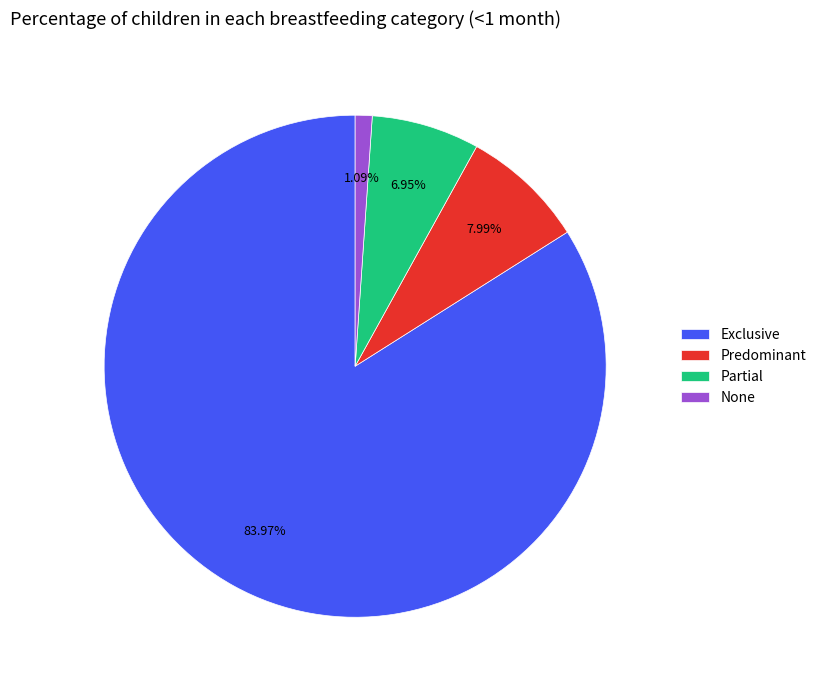

What percentage is the Partial slice, to the nearest percent?

7%